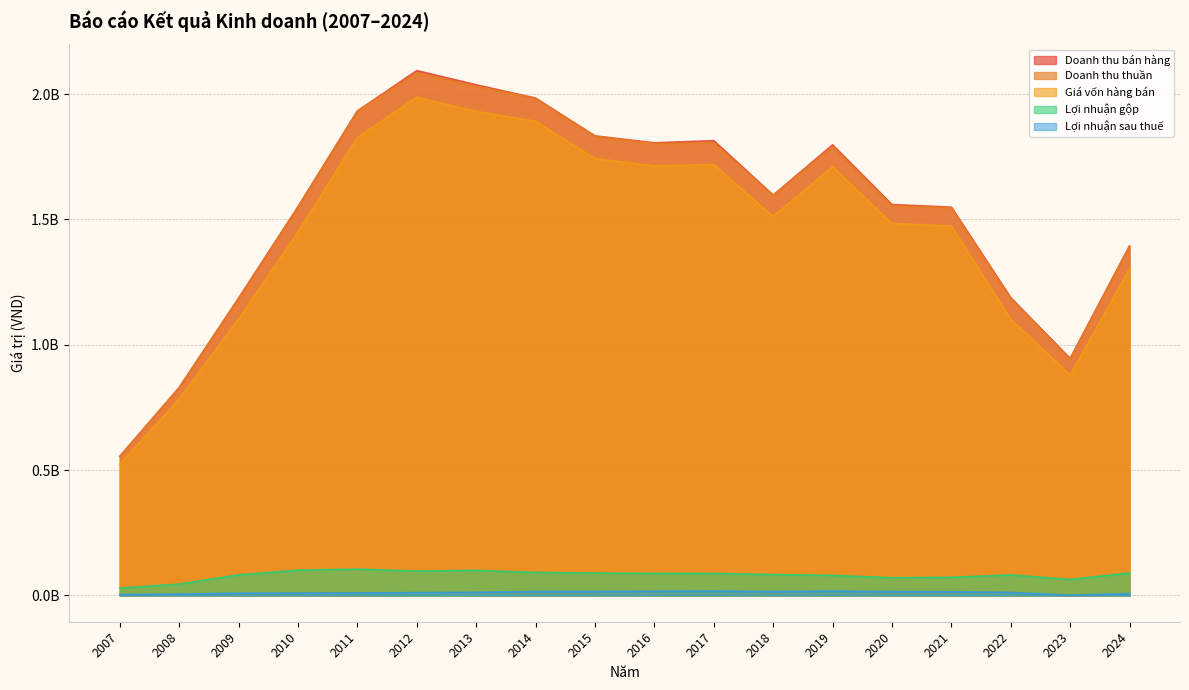

What is the maximum value for Lợi nhuận gộp?

105169902